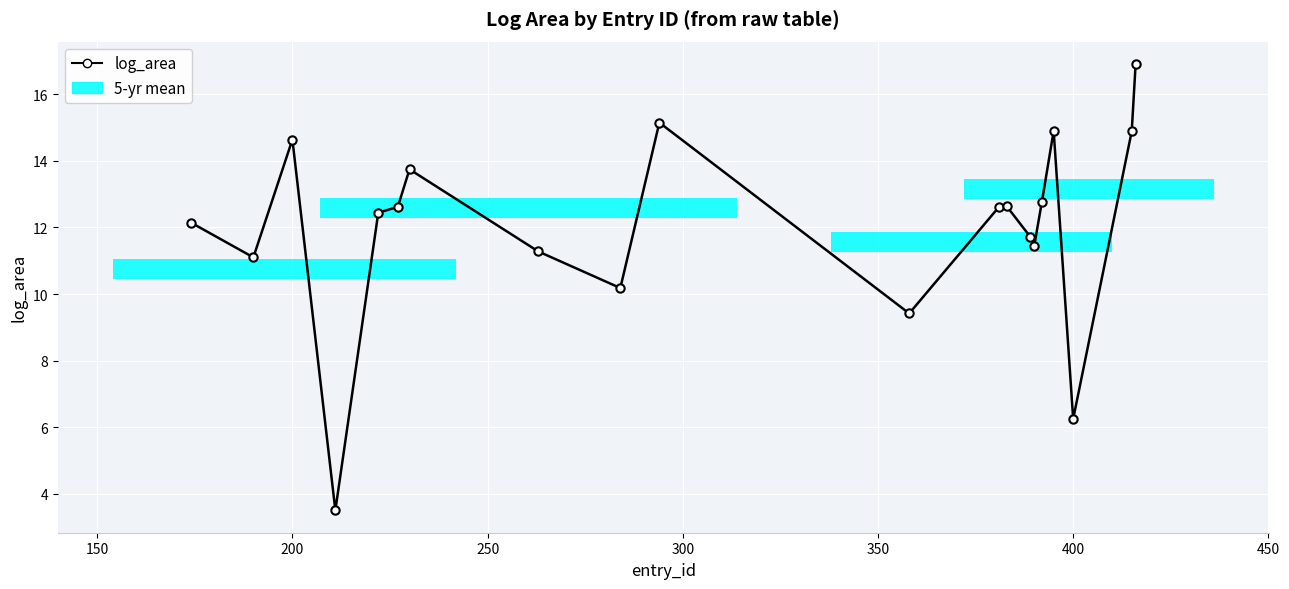

What is the difference between the second highest and second lowest values?

8.9